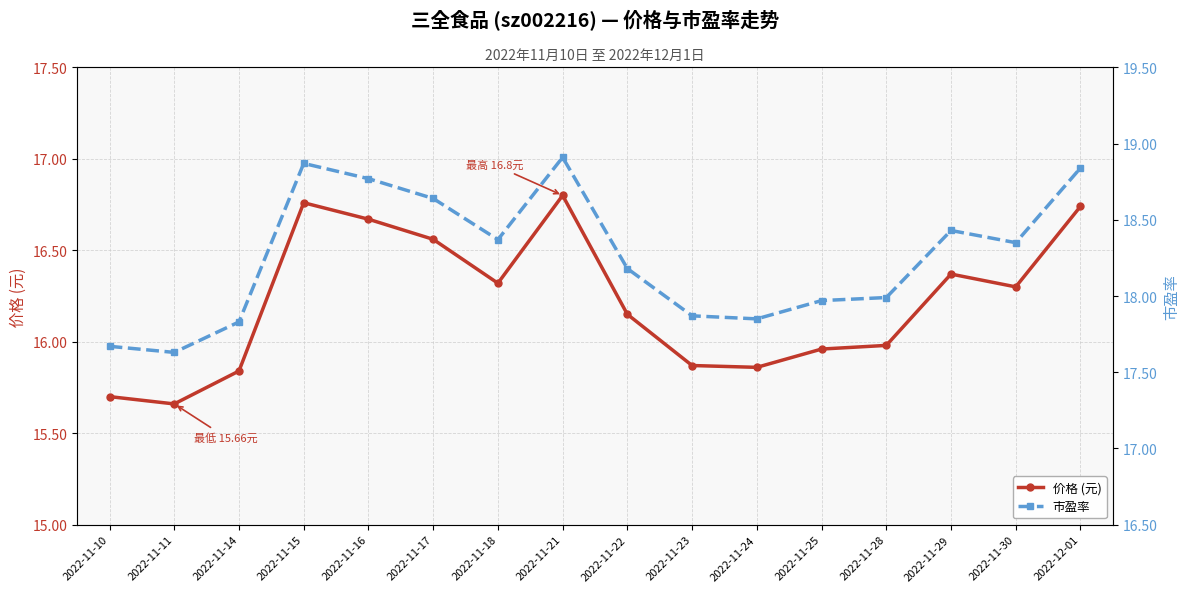

True or false: 市盈率 and 价格 (元) cross at least once.

False